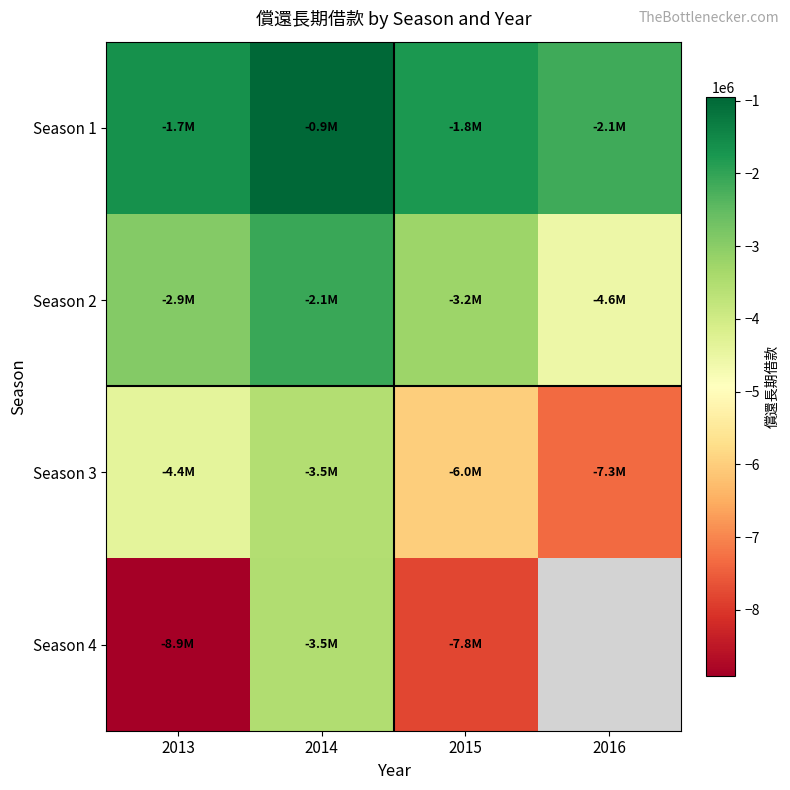

Rank the categories by Season 2 value from highest to lowest.

2014, 2013, 2015, 2016